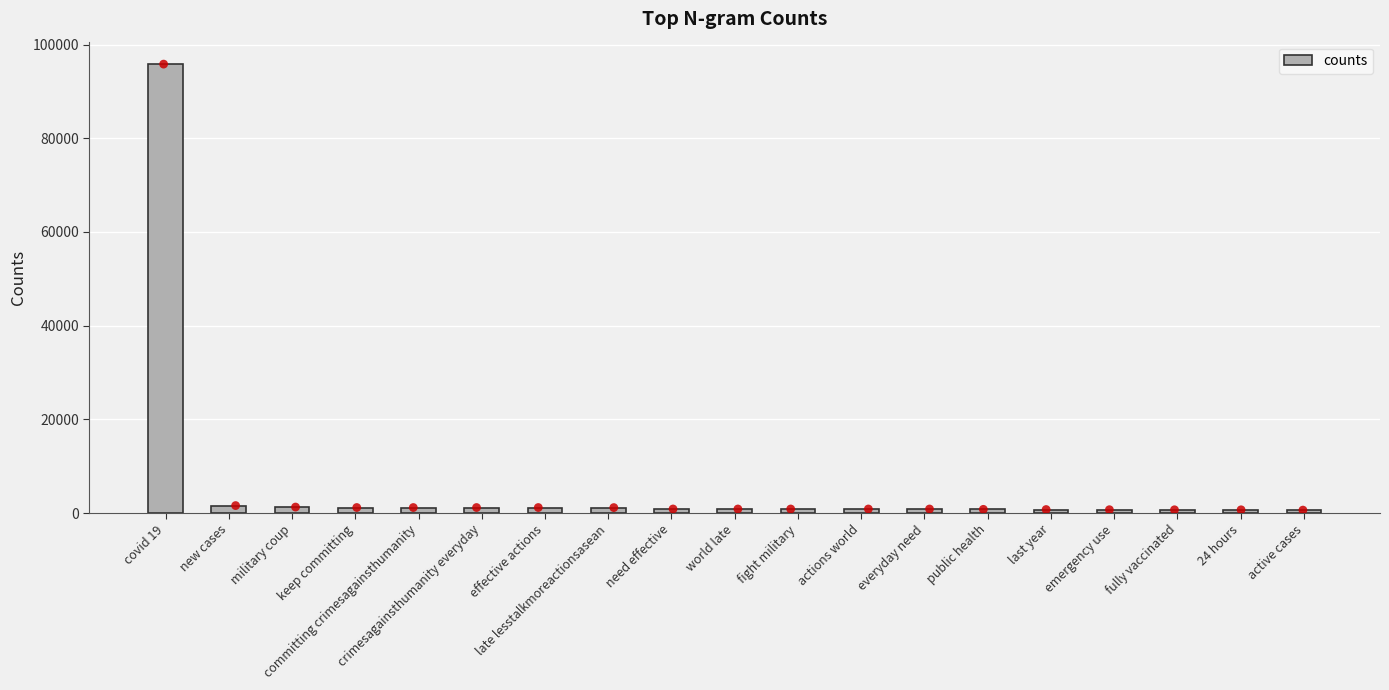

What is the change in value from crimesagainsthumanity everyday to late lesstalkmoreactionsasean?

-13